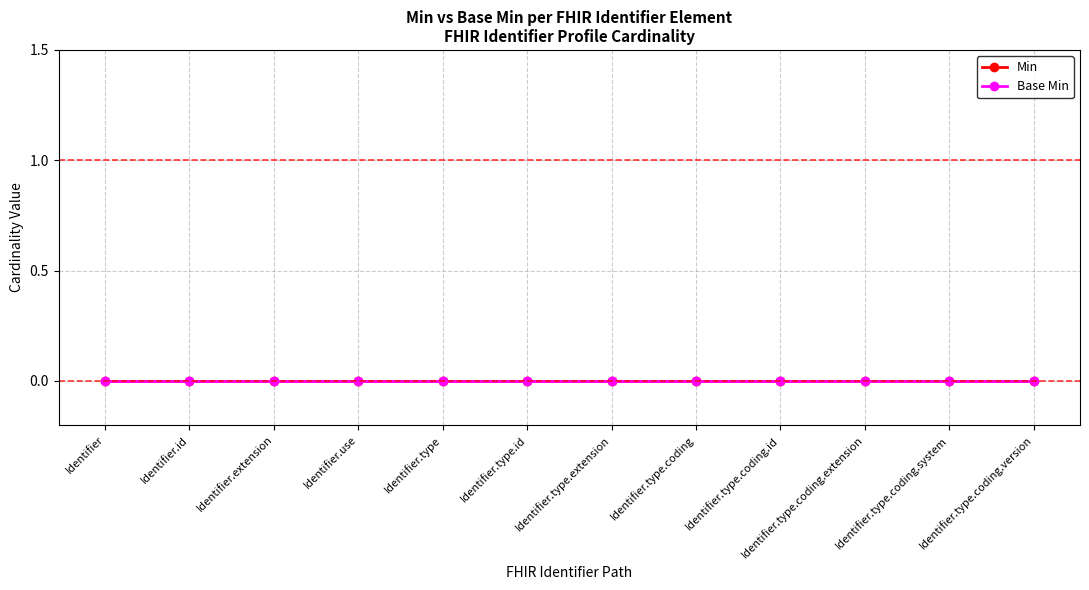

Does the chart display data point markers on the line(s)?

Yes